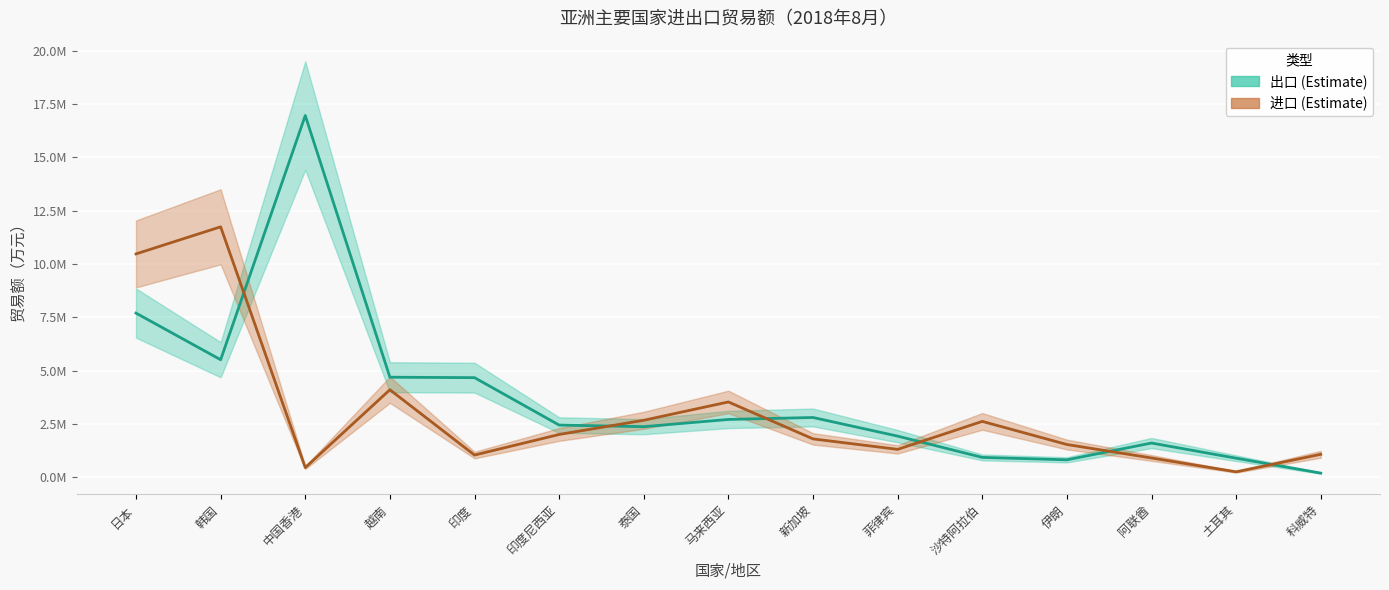

Is the value of 进口 at 韩国 greater than the value of 出口 at 印度尼西亚?

Yes